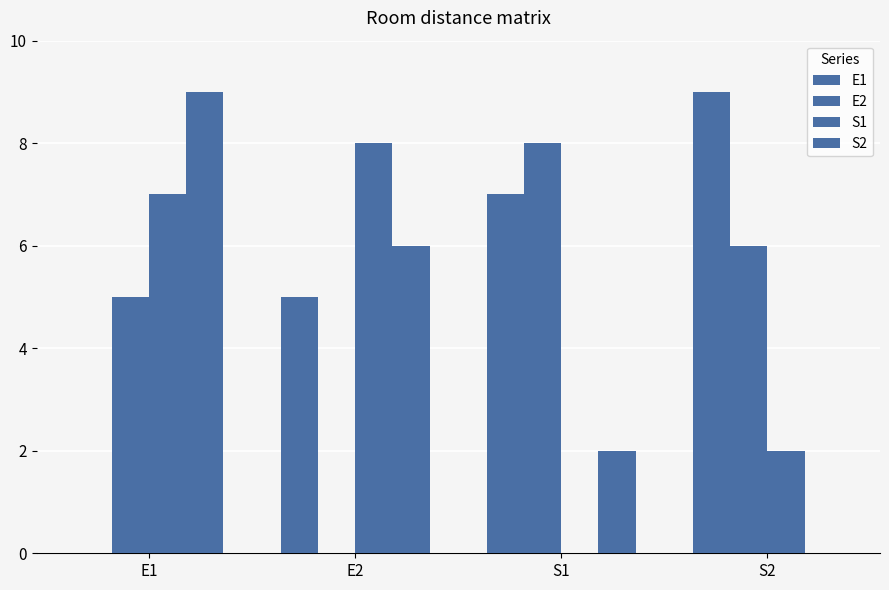

Count the number of data series in this chart.

4